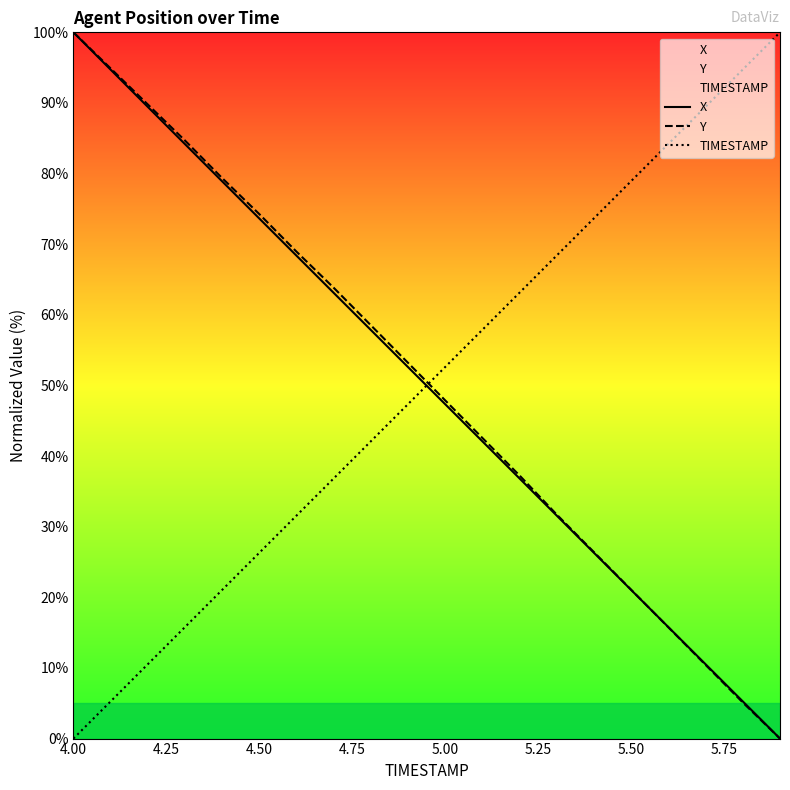

What is the difference between the maximum and second lowest values in the X series?

94.7